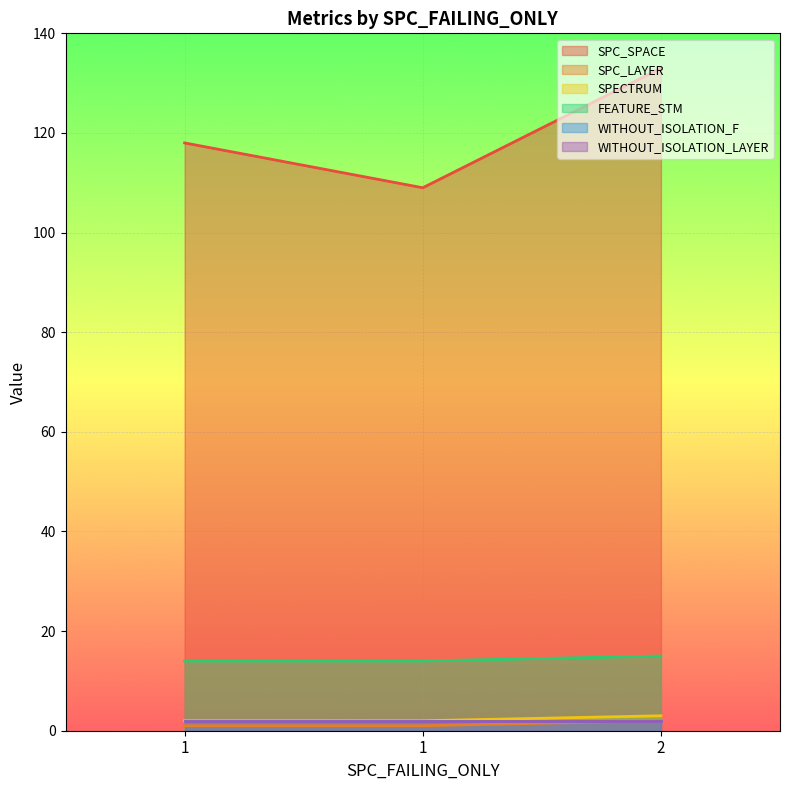

Between 1 and 2, which series saw the biggest shift?

SPC_SPACE